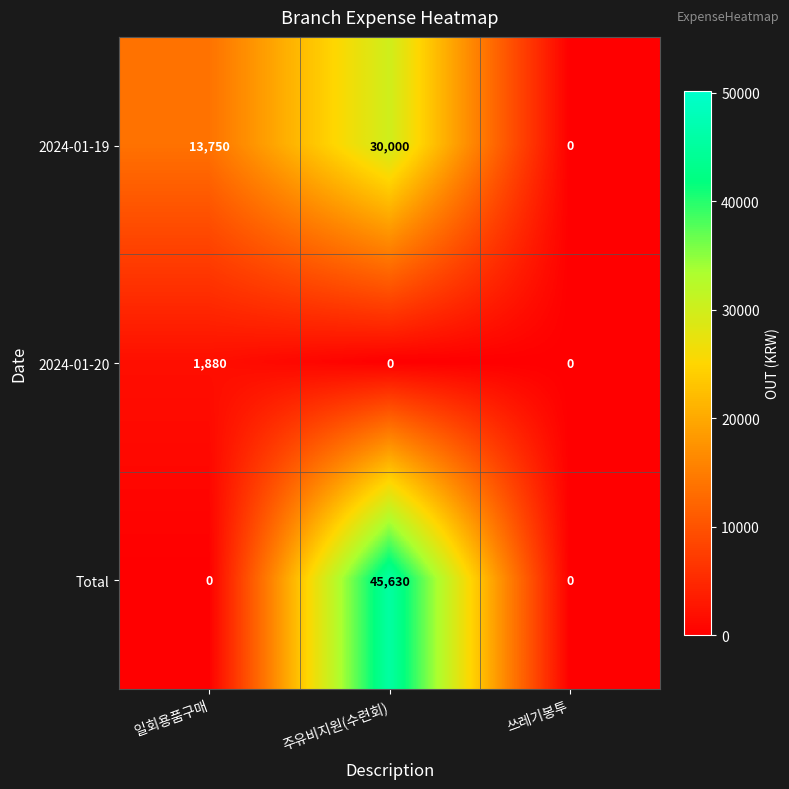

List the series in order of their peak value, lowest first.

2024-01-20, 2024-01-19, Total